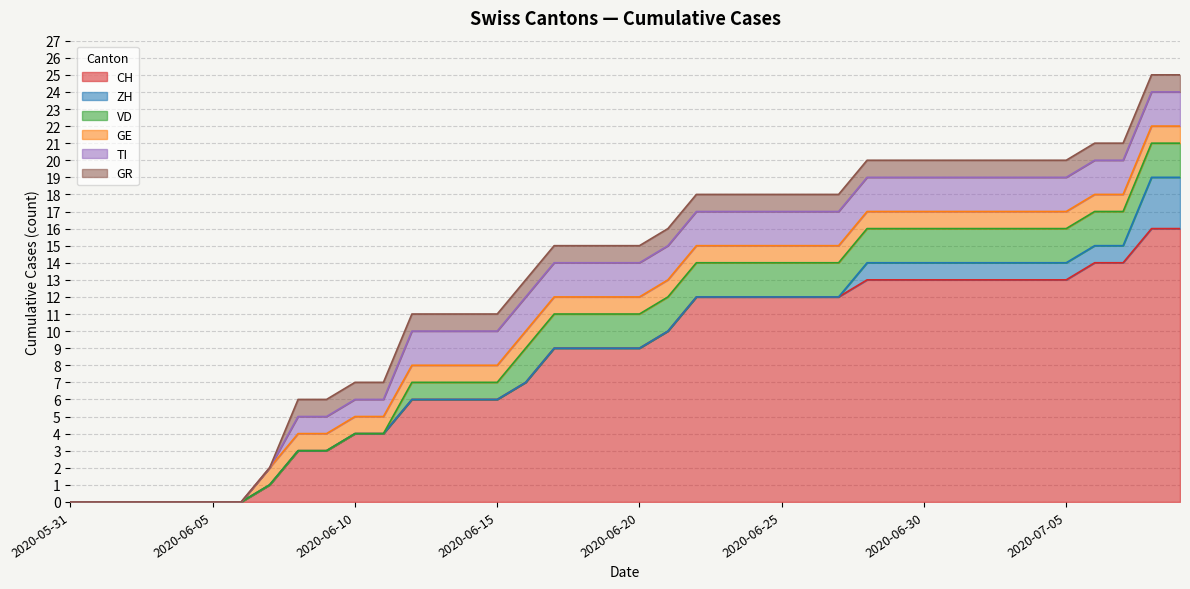

How many categories are shown in the chart?

40